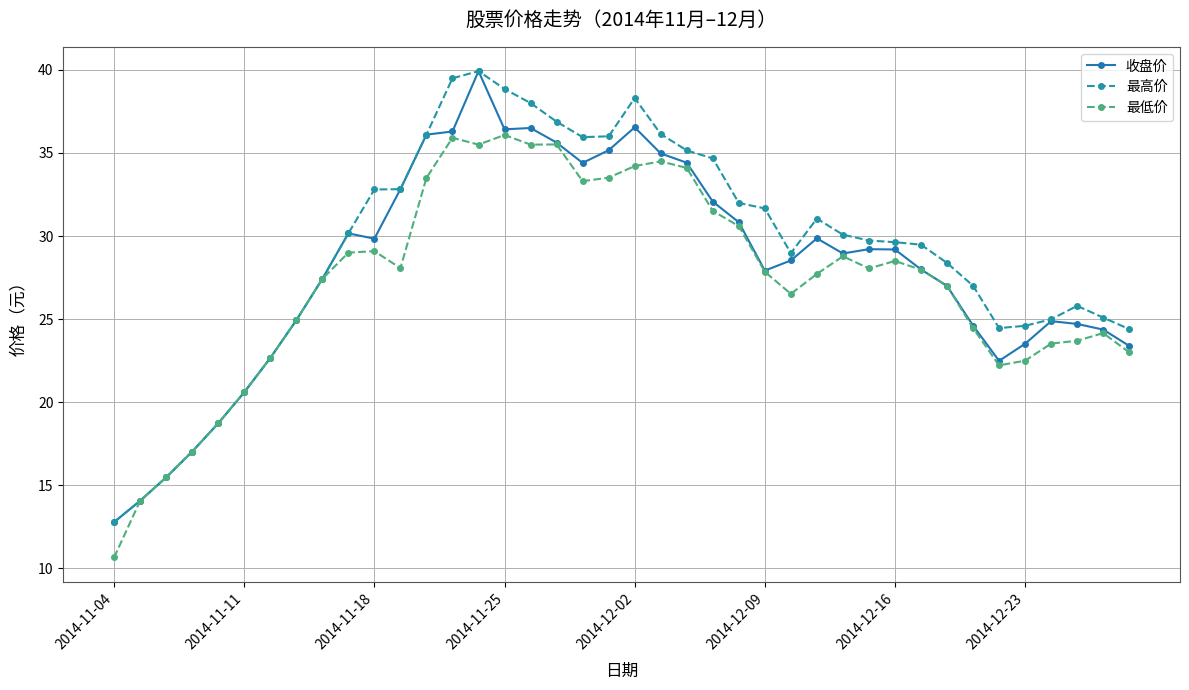

How many categories are shown in the chart?

40